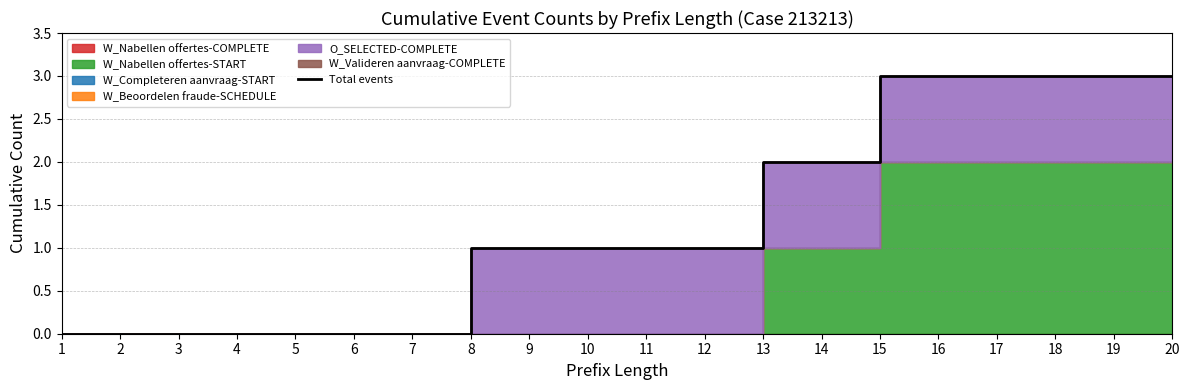

What is the maximum value shown in the chart?

3